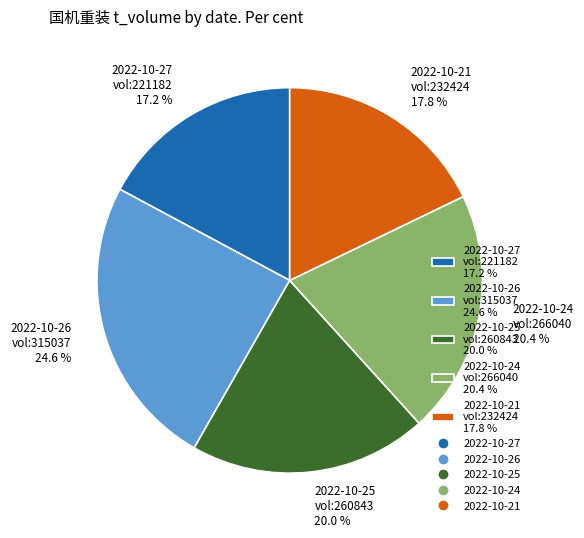

Which has a higher value, 2022-10-27 vol:221182 17.2 % or 2022-10-21 vol:232424 17.8 %?

2022-10-21 vol:232424 17.8 %